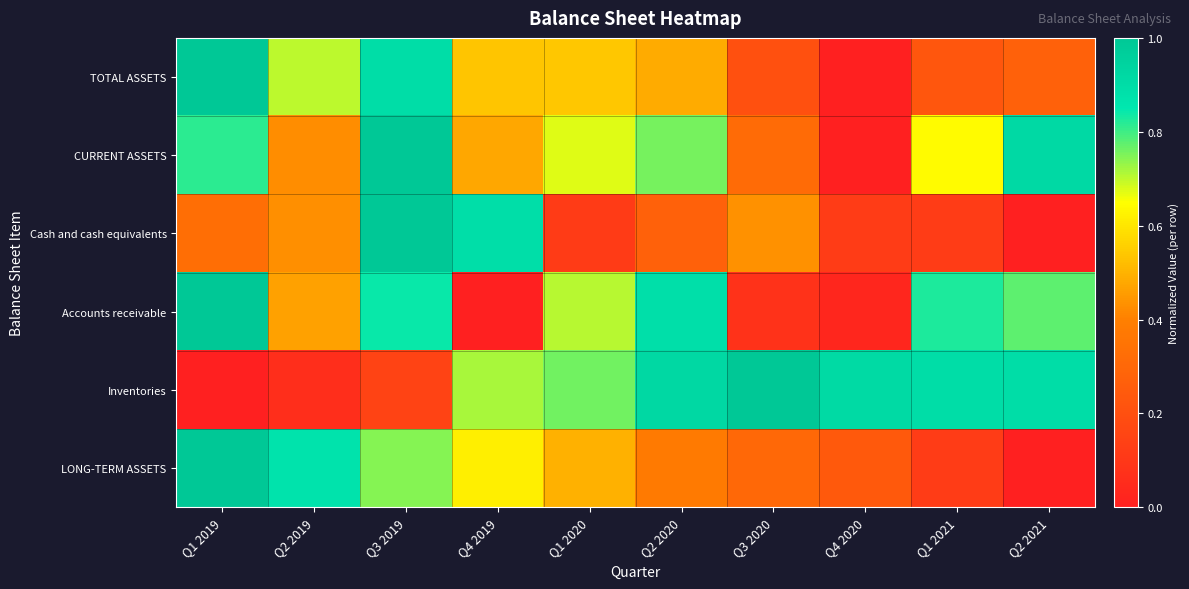

Rank the series by their maximum value, from lowest to highest.

TOTAL ASSETS, CURRENT ASSETS, Cash and cash equivalents, Accounts receivable, Inventories, LONG-TERM ASSETS